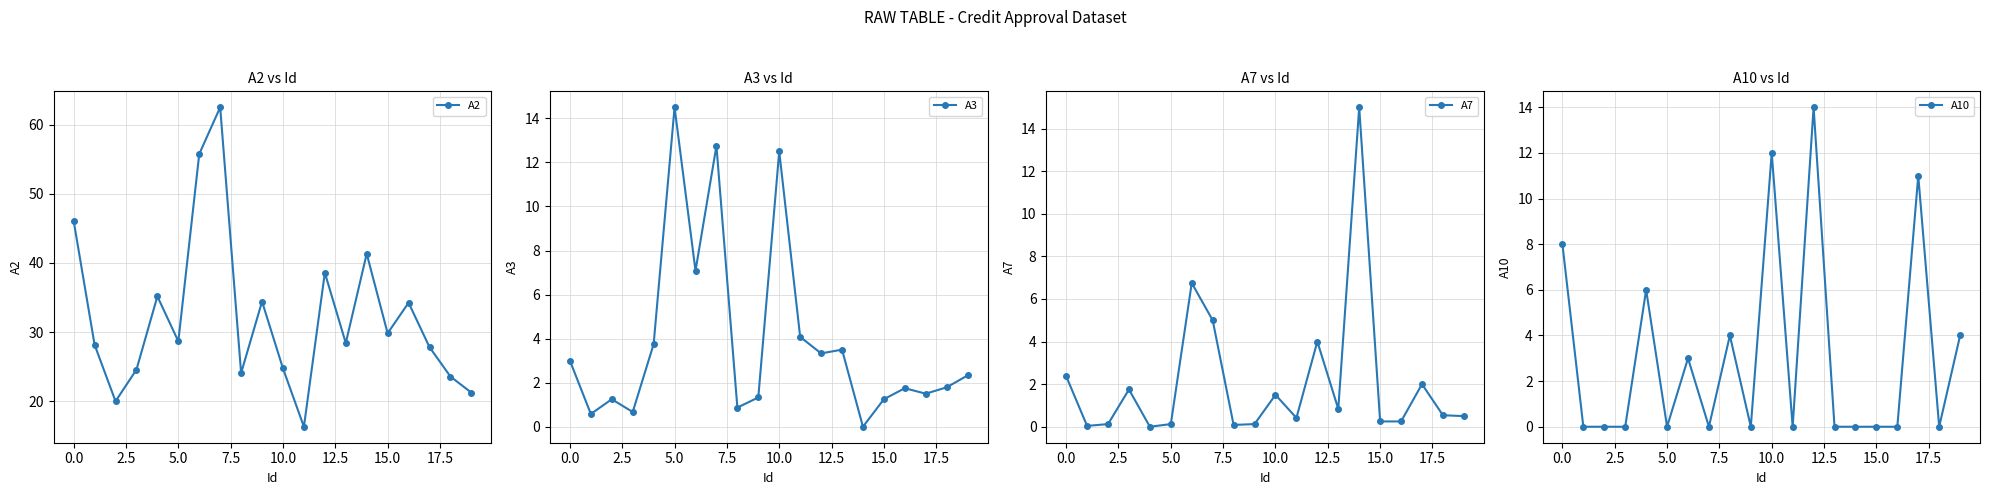

Is the value of A2 at 14 greater than the value of A10 at 19?

Yes